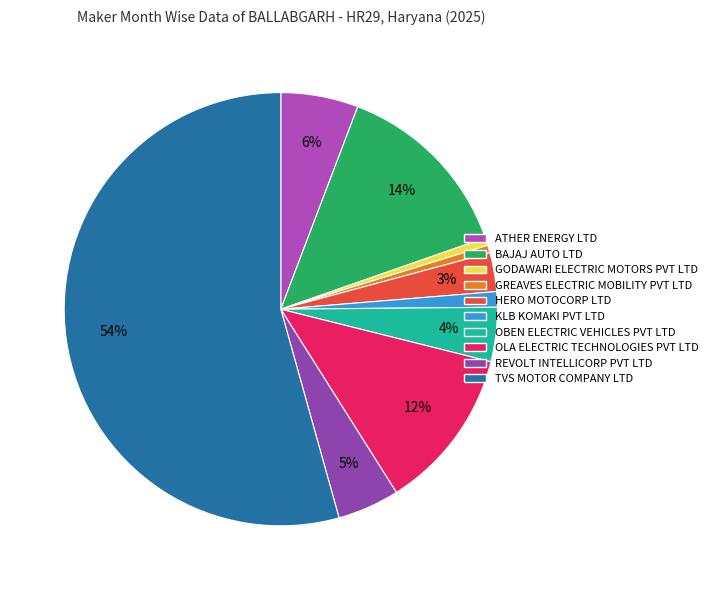

Count the number of slices in the pie.

10